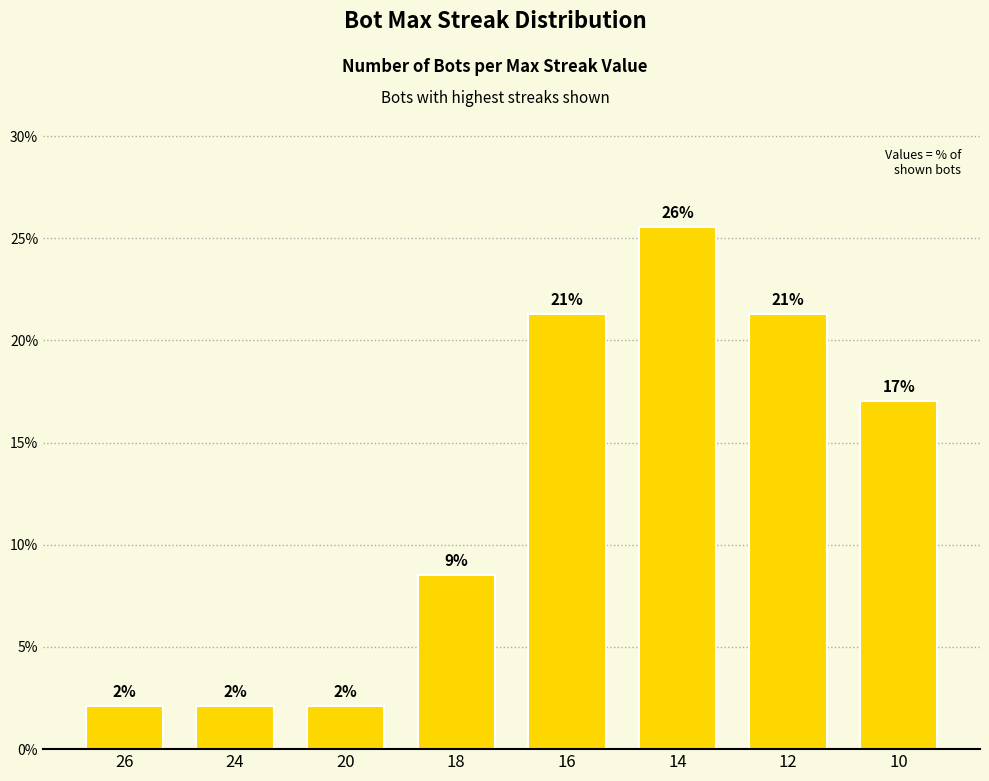

What is the difference between the maximum and minimum values?

23.4